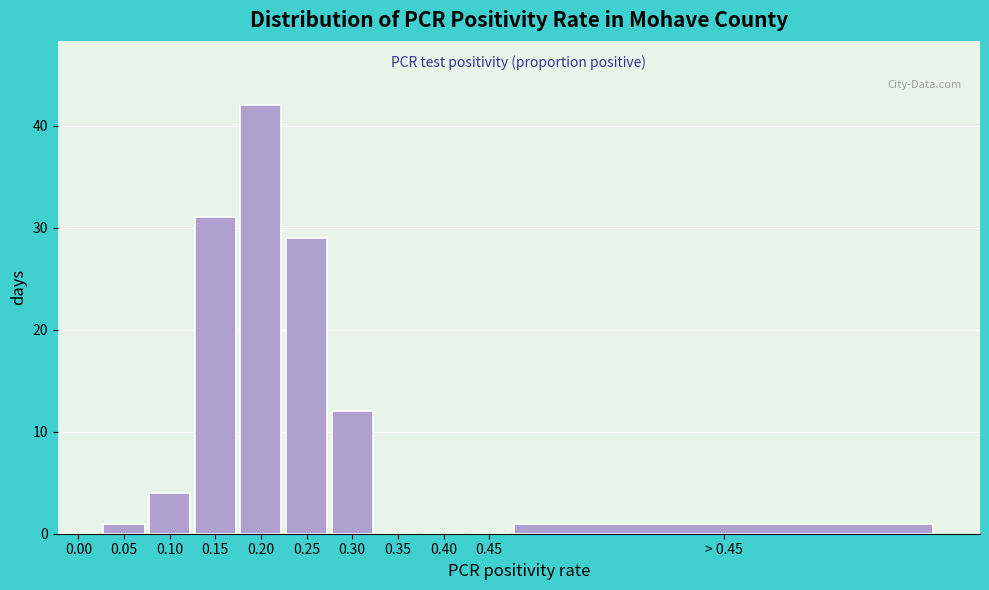

Reading right to left, list all the values displayed in this chart.

> 0.45=1	0.45=0	0.40=0	0.35=0	0.30=12	0.25=29	0.20=42	0.15=31	0.10=4	0.05=1	0.00=0